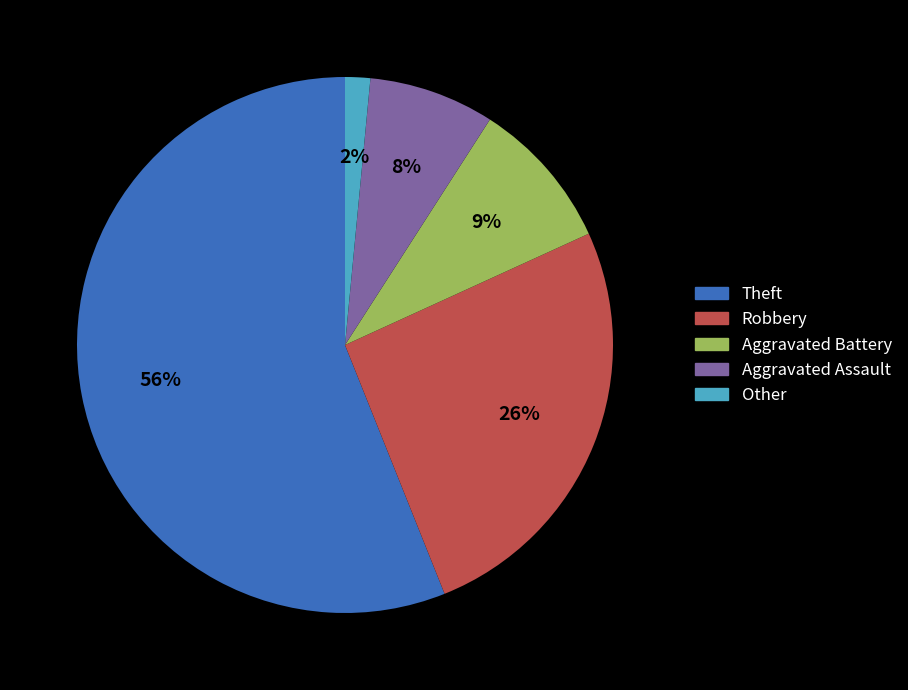

Combined, do Aggravated Battery and Other account for over 50%?

No